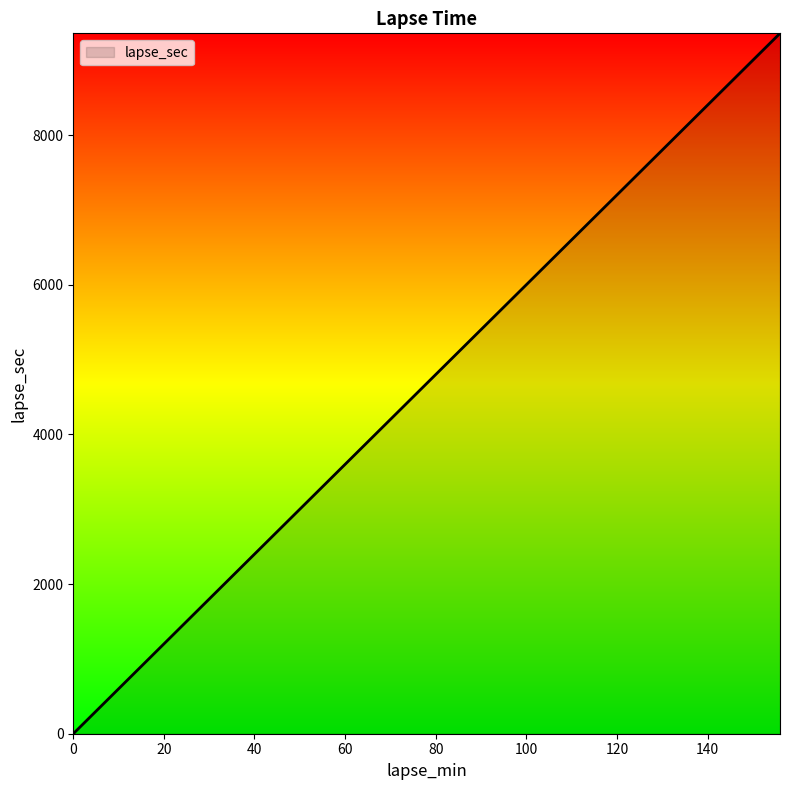

How many lines are shown in the chart?

1